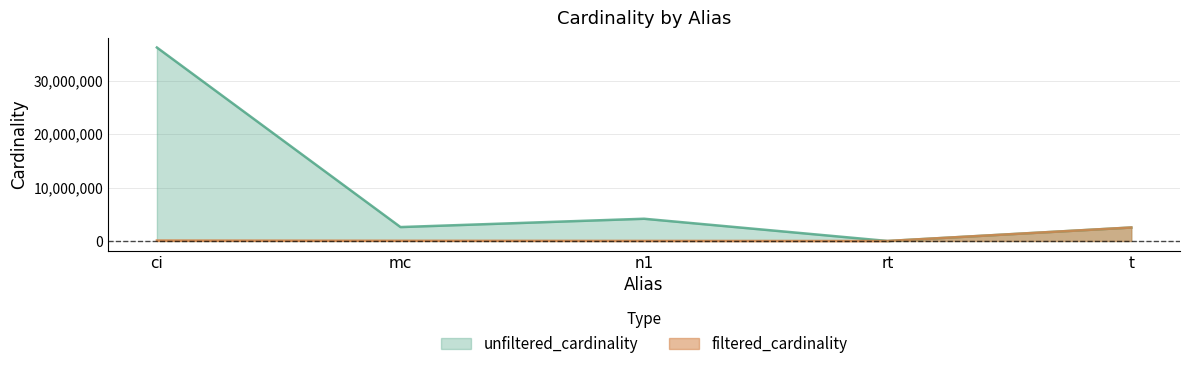

Where does the unfiltered_cardinality series first go above 2609129?

ci